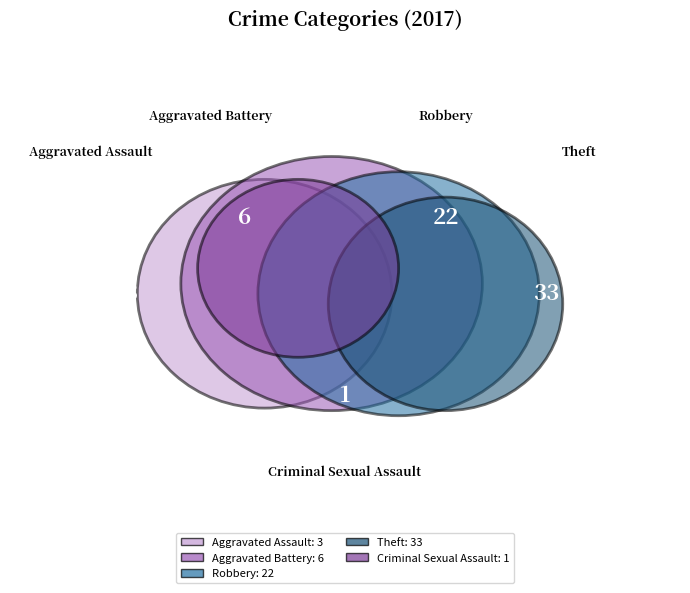

The Theft slice represents 57% of the pie. True or false?

False